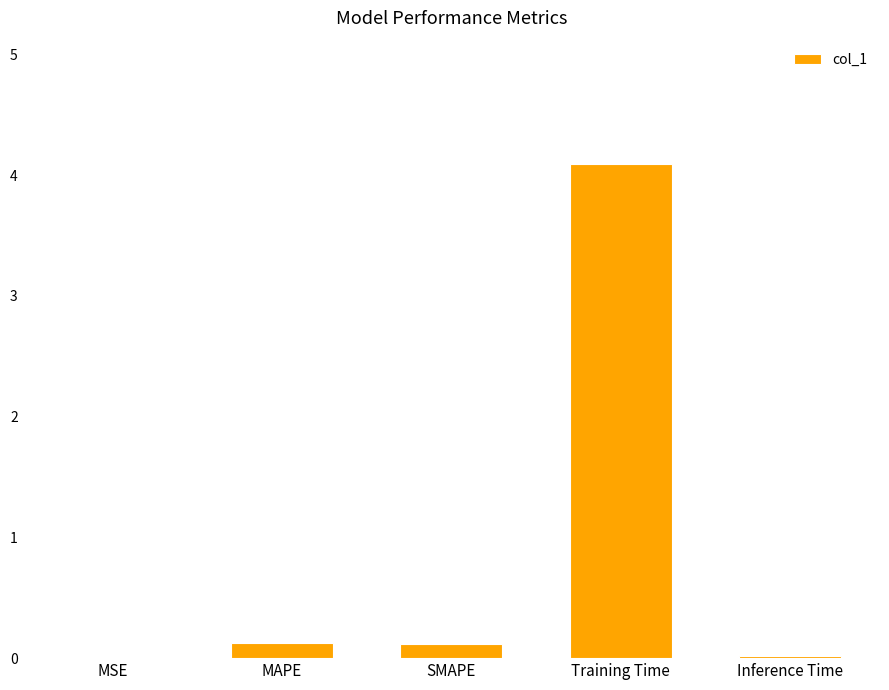

Which has a higher value, SMAPE or MSE?

SMAPE